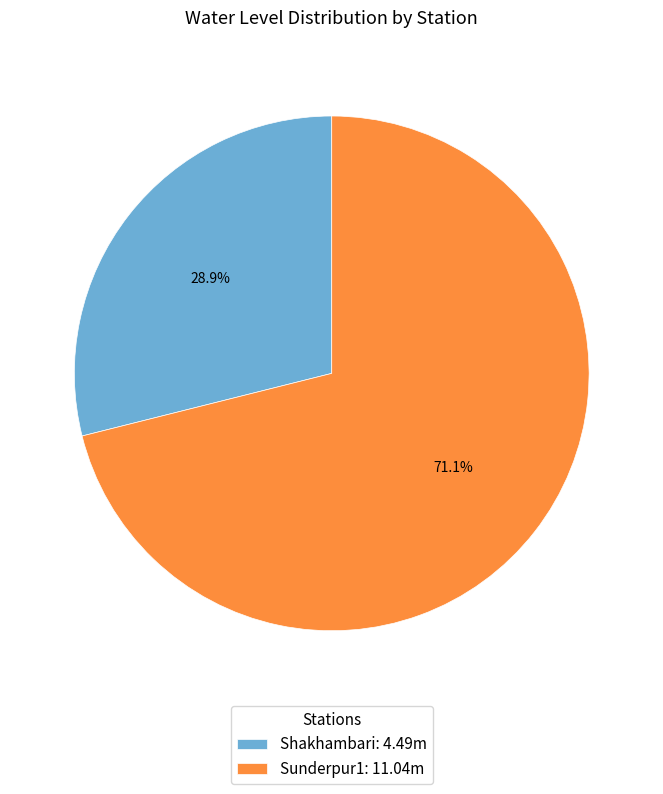

Rank the categories by value from lowest to highest.

Shakhambari, Sunderpur1